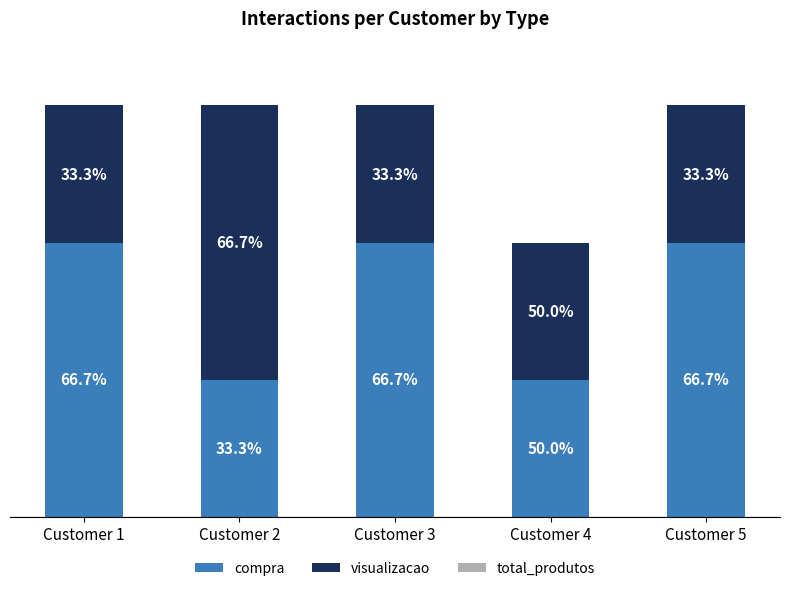

At how many categories does at least one series exceed 1?

4